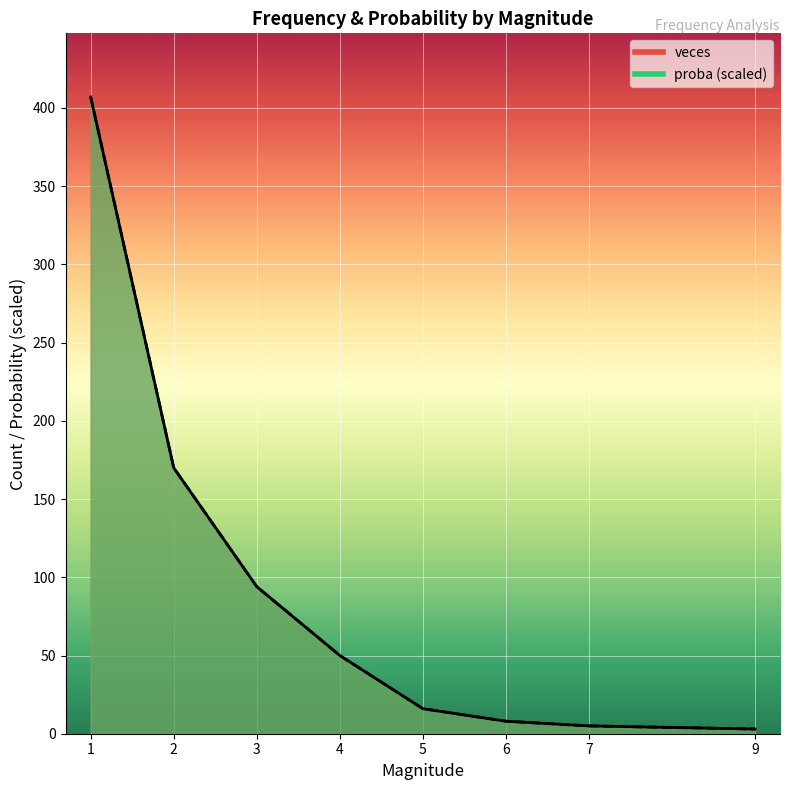

Reading left to right, list all the values displayed in this chart.

veces: 407.0	170.0	94.0	50.0	16.0	8.0	5.0	3.0
proba: 407.0	170.0	94.0	50.0	16.0	8.0	5.0	3.0